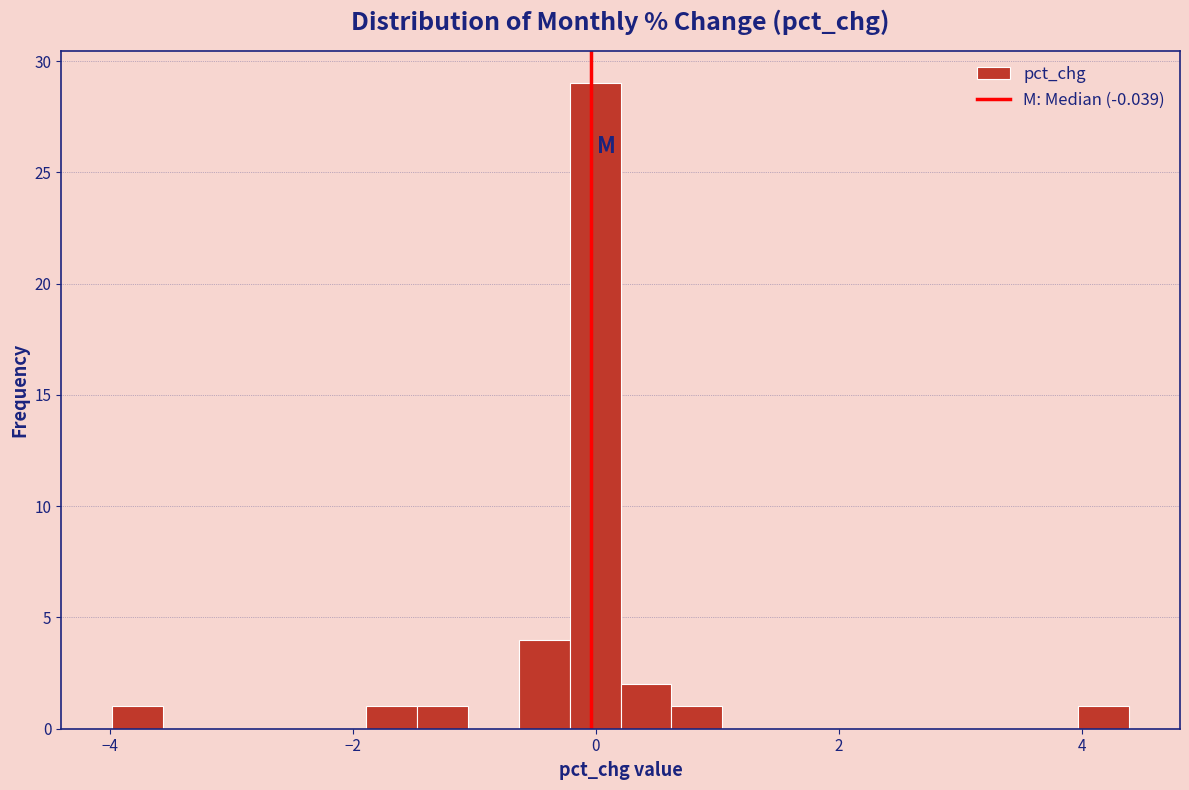

Around what value on the x-axis is the tallest bar? Give the approximate position of its centre, as read against the axis.

0.0